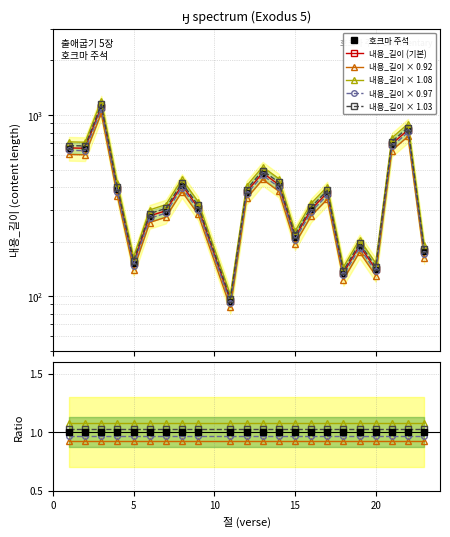

True or false: 호크마 주석 and 내용_길이 × 0.97 intersect in this chart.

False